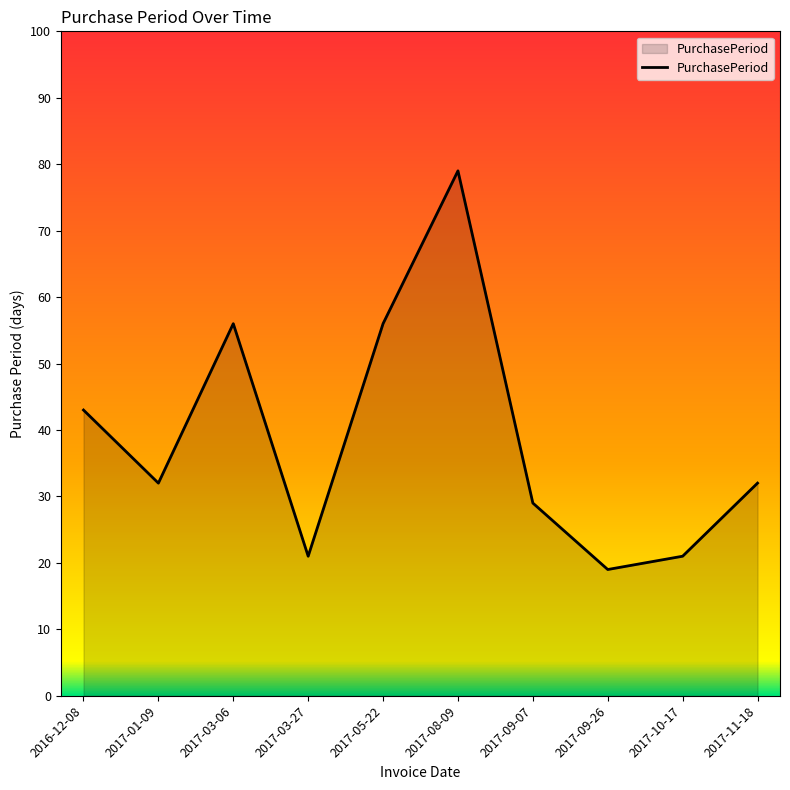

Is it true that the value at 2017-05-22 is 56?

True